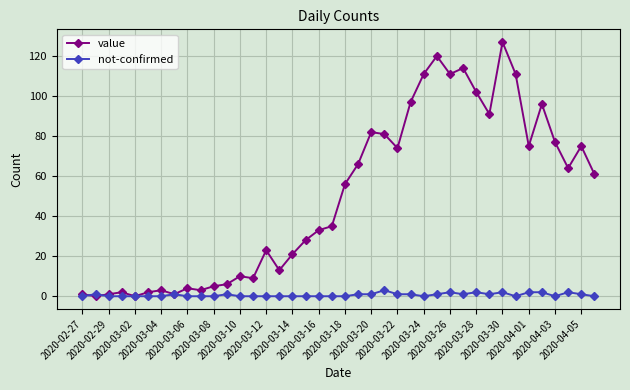

True or false: value has more than 2 interior local peaks.

True